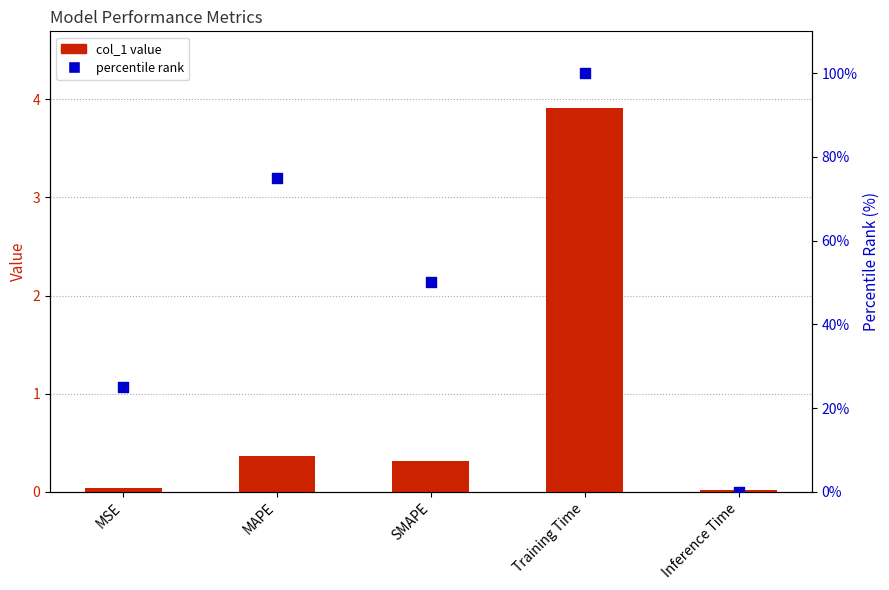

At which category is the sum across all series the highest?

Training Time